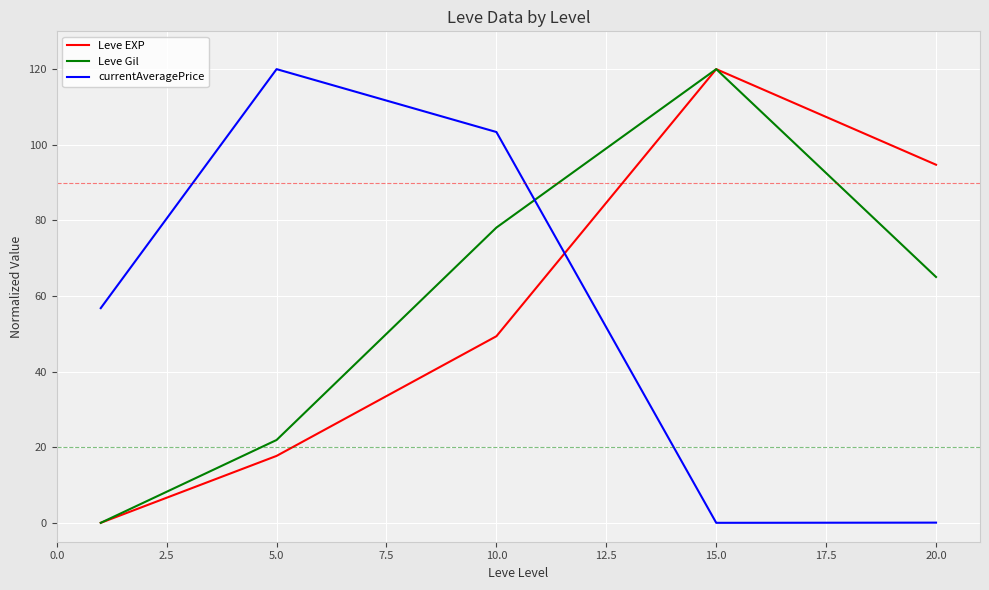

How many times do Leve EXP and currentAveragePrice cross each other?

1